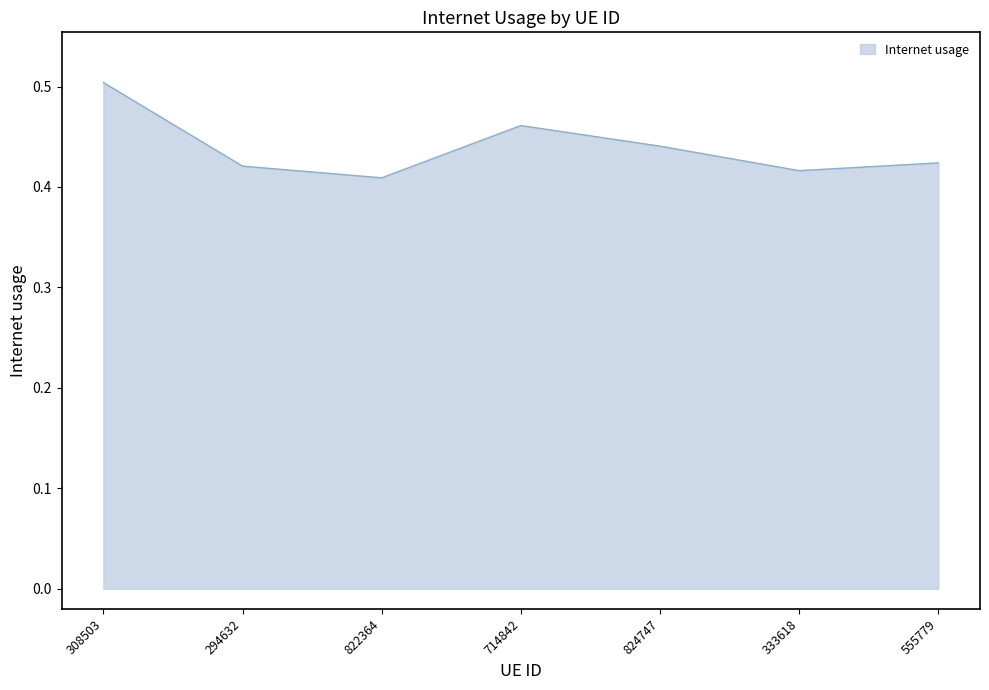

Is it true that the value at 822364 is 0.7?

False